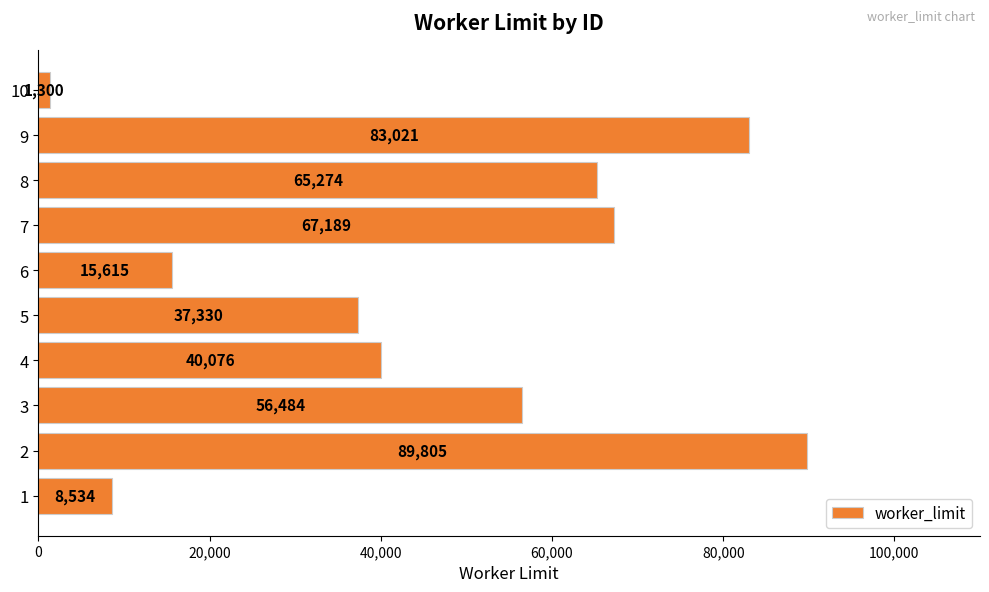

Which category has the lowest value across all series?

10